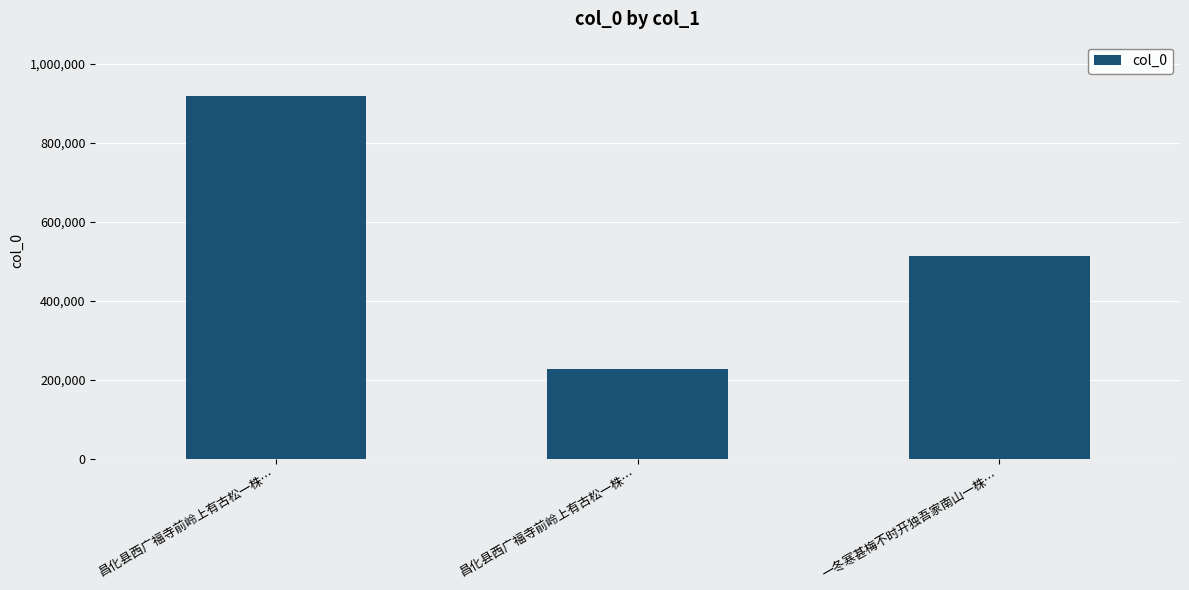

Are the bars horizontal?

No